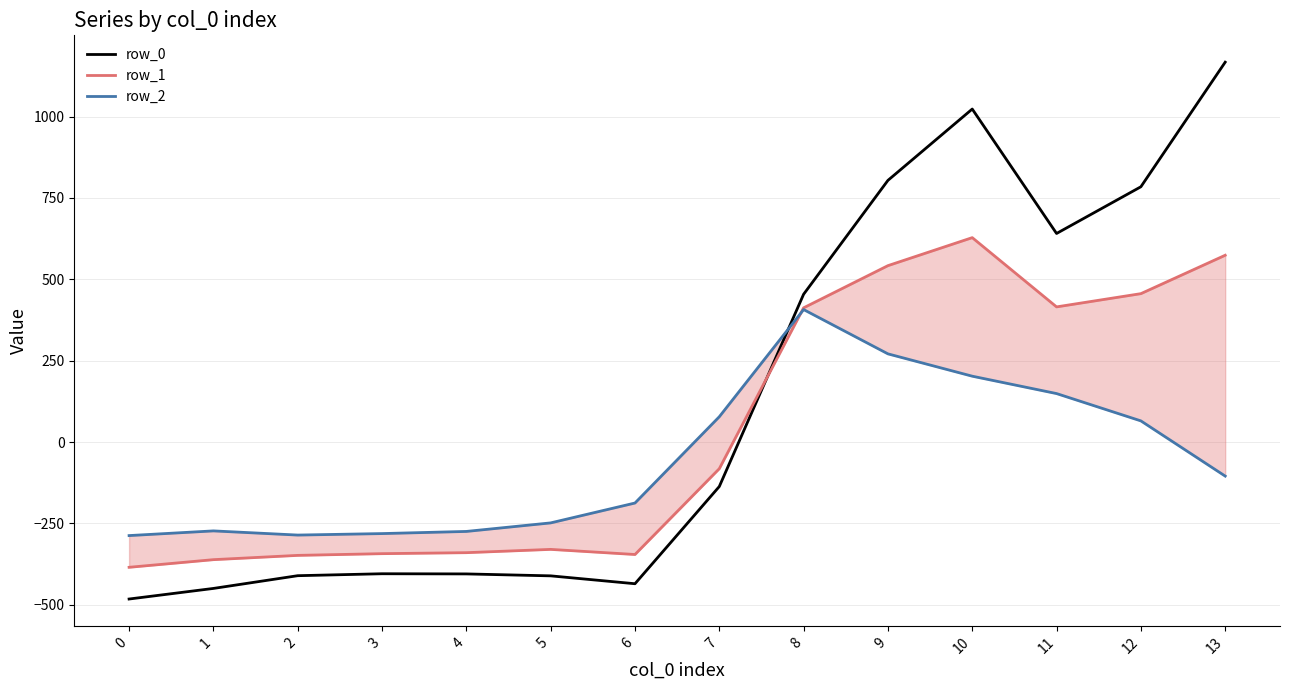

How many lines are shown in the chart?

3